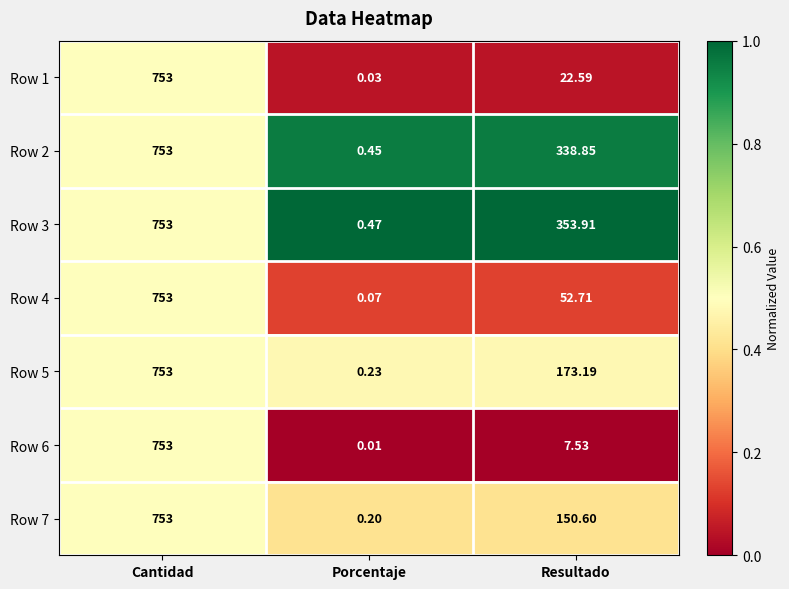

List the labels in order of Row 6 value, smallest first.

Porcentaje, Resultado, Cantidad